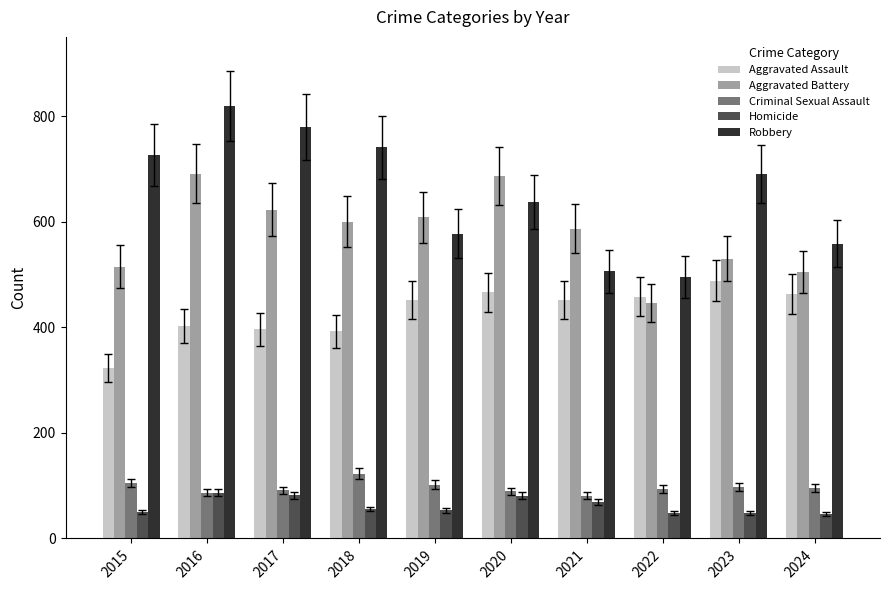

What are all the series names shown in the legend?

Aggravated Assault, Aggravated Battery, Criminal Sexual Assault, Homicide, Robbery